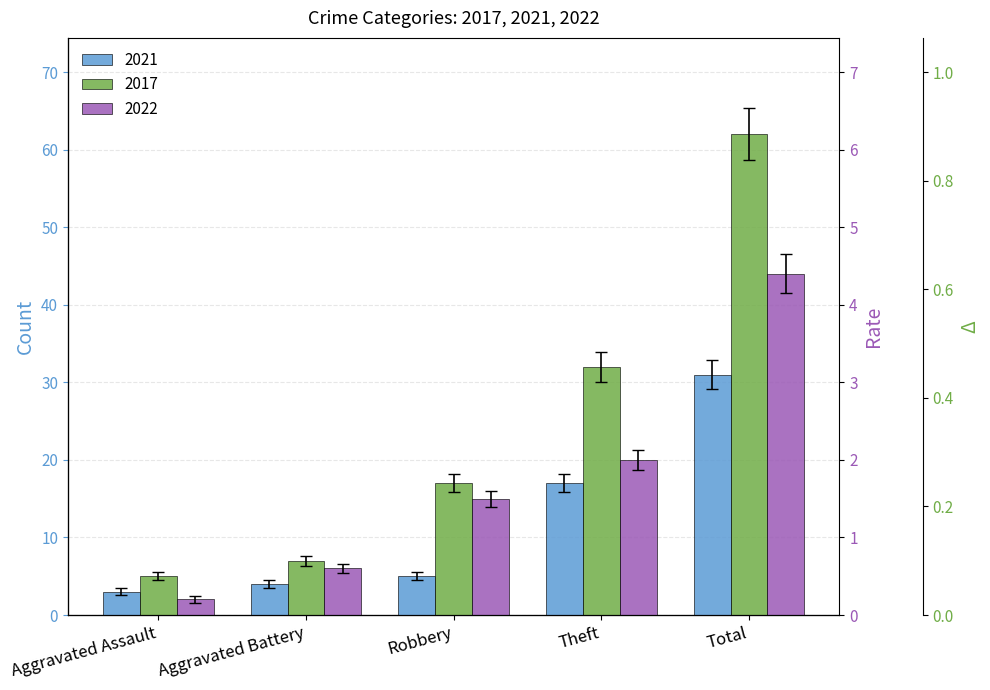

What is the total value across all series at Aggravated Assault?

9.5